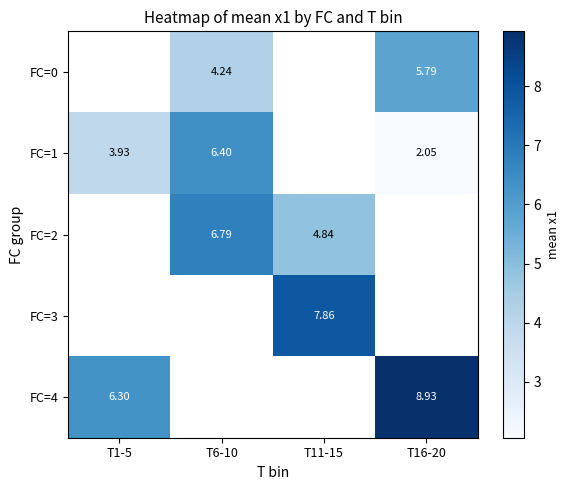

Rank the series by their maximum value, from lowest to highest.

FC=0, FC=1, FC=2, FC=3, FC=4